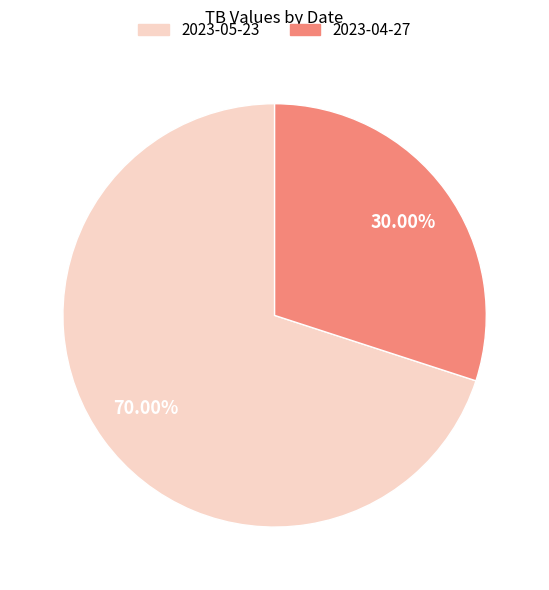

To the nearest percent, what portion does 2023-05-23 represent?

70%